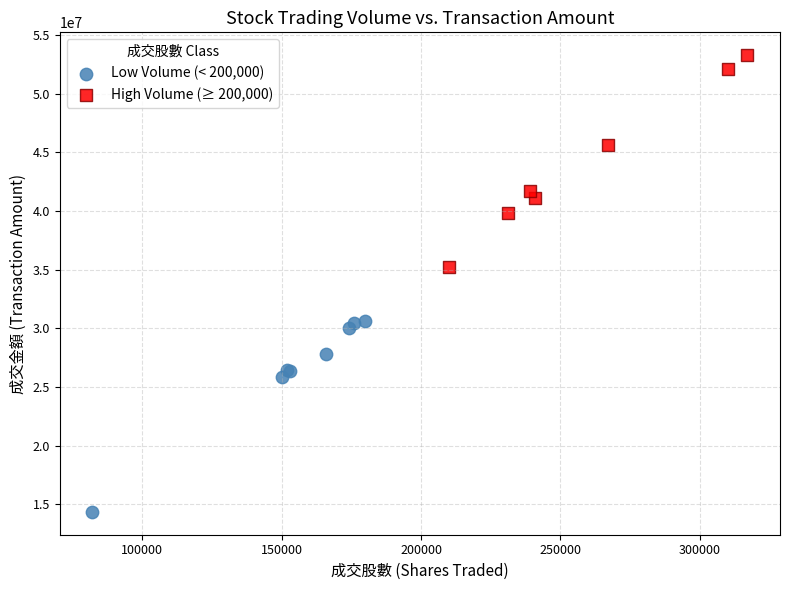

Which series contains the lowest Y value?

Low Volume (< 200,000)